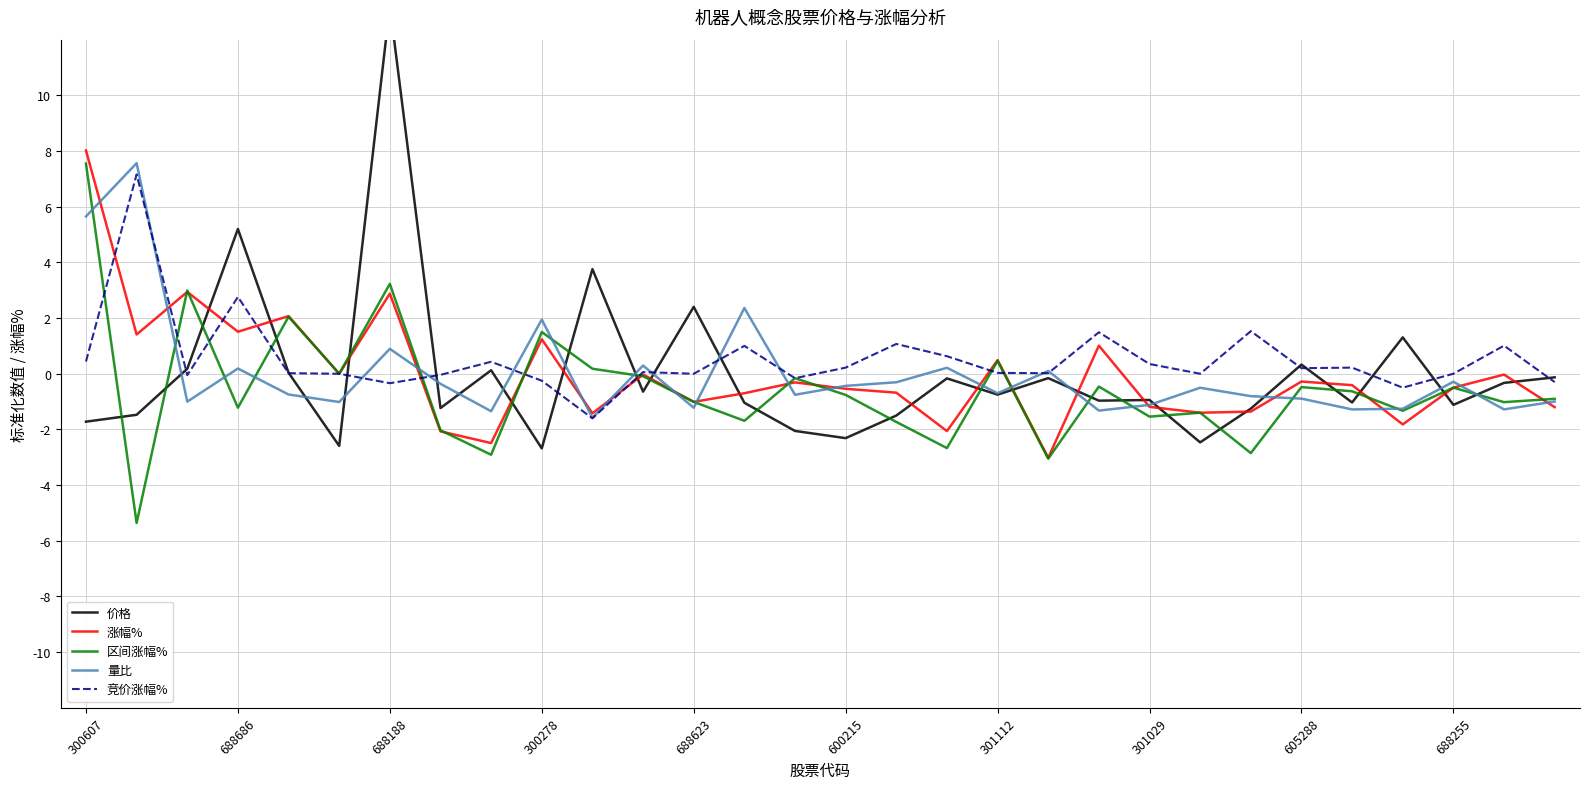

True or false: 竞价涨幅% has a value of 0.3 at 301029.

True